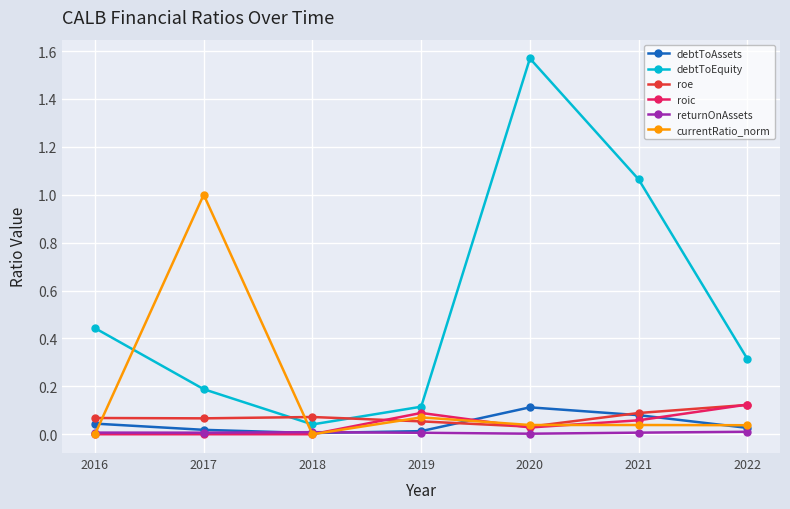

Count the number of categories in the chart.

7